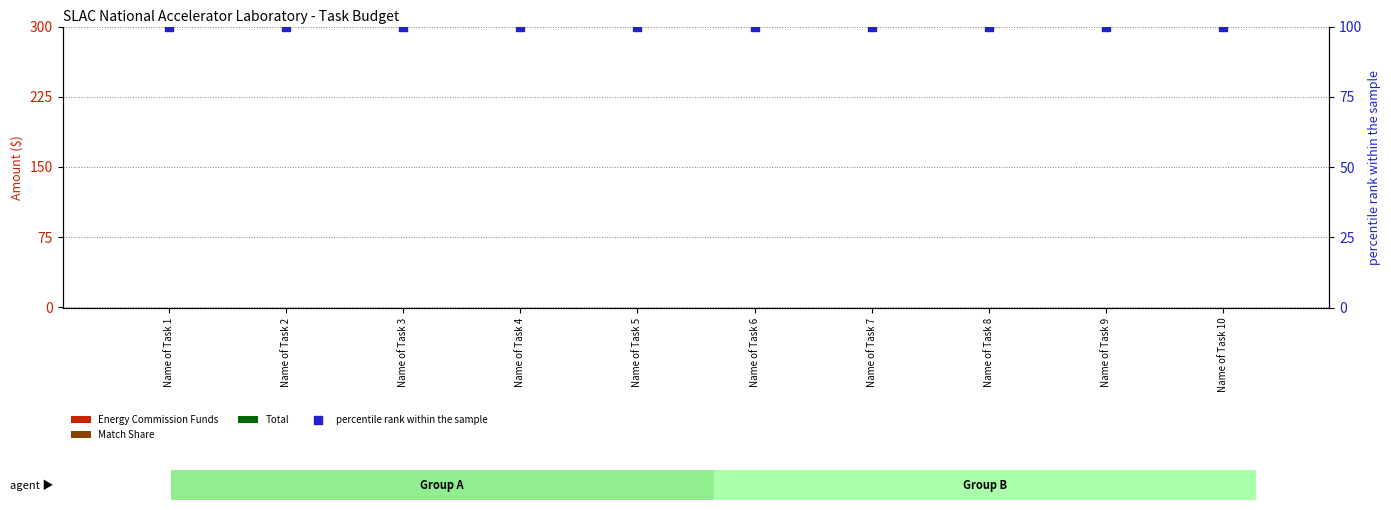

At which category is the sum across all series the highest?

Name of Task 1